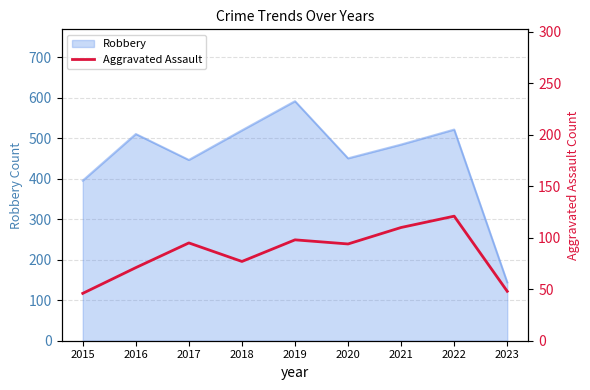

Reading right to left, what are all the values shown in this chart?

2023=48	2022=121	2021=110	2020=94	2019=98	2018=77	2017=95	2016=71	2015=46